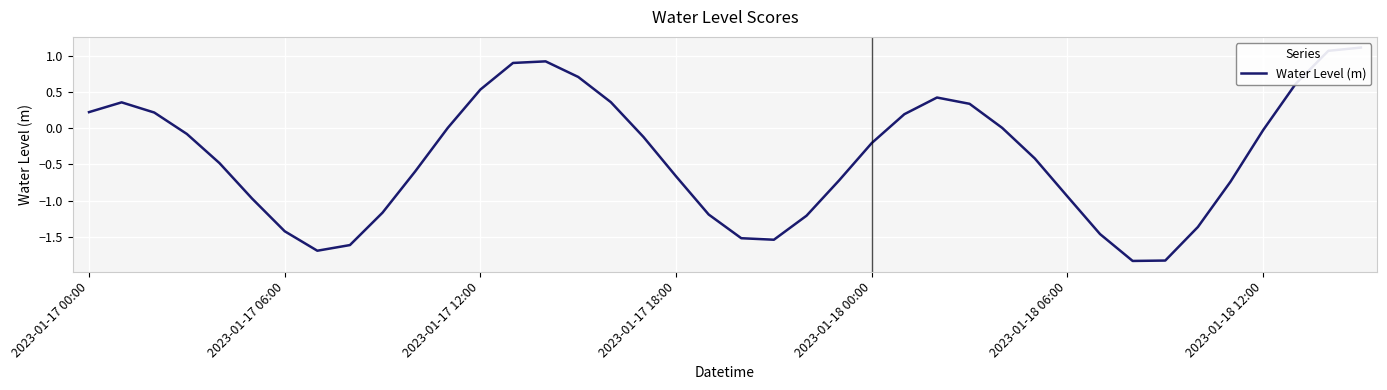

The value at 39 is 1.1. True or false?

True